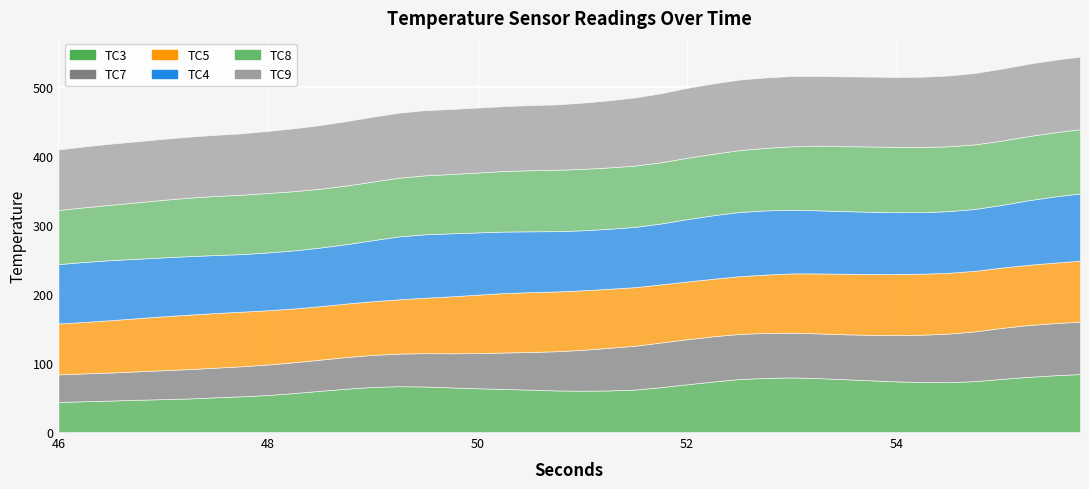

At how many categories does at least one series exceed 75?

40